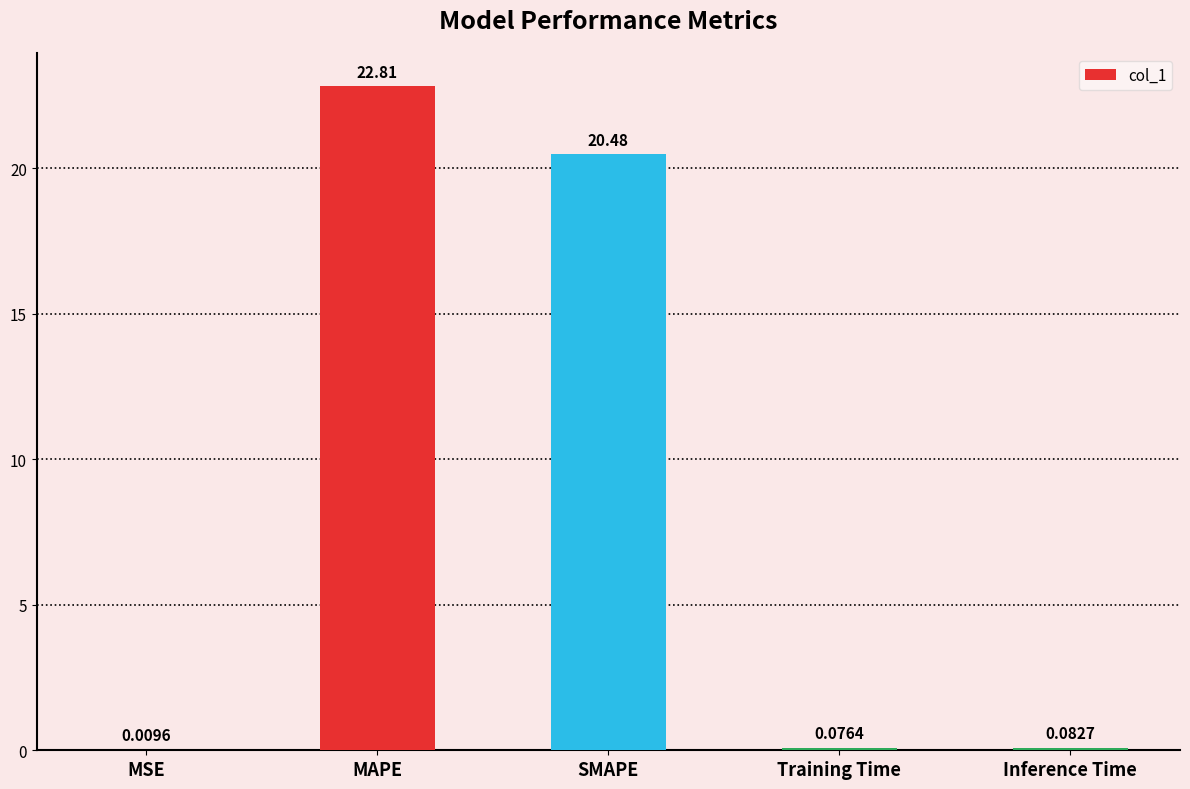

Which has a higher value, MAPE or Inference Time?

MAPE